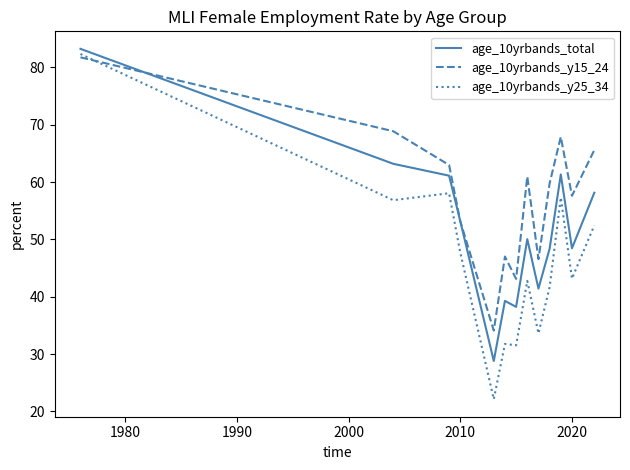

List the series in order of their overall mean, highest first.

age_10yrbands_y15_24, age_10yrbands_total, age_10yrbands_y25_34